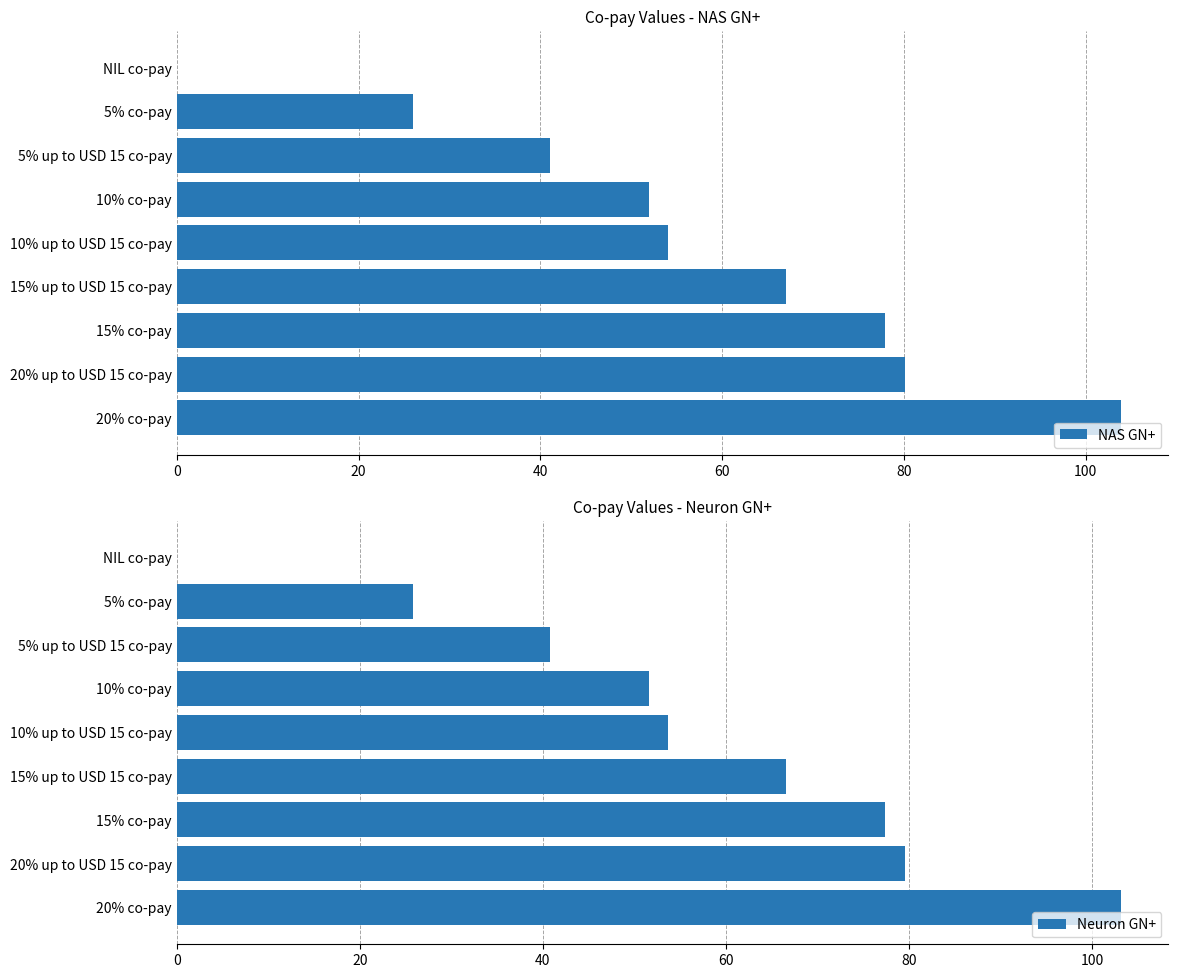

Is it true that NAS GN+ equals 58.1 at 5% up to USD 15 co-pay?

False